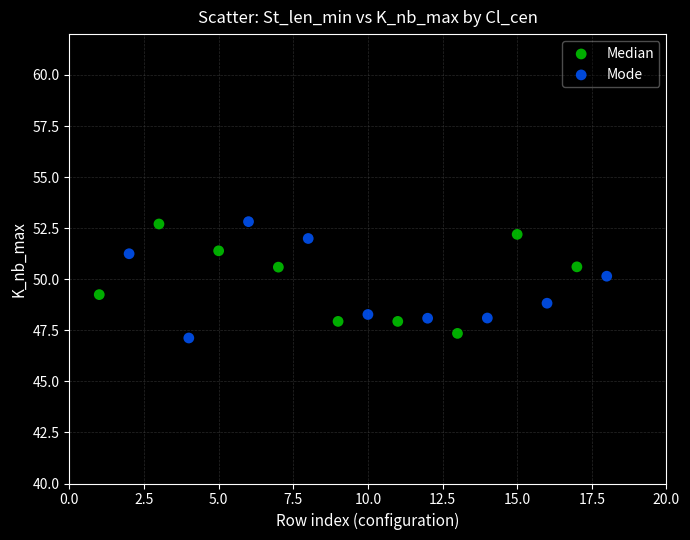

What are all the series names shown in the legend?

Median, Mode